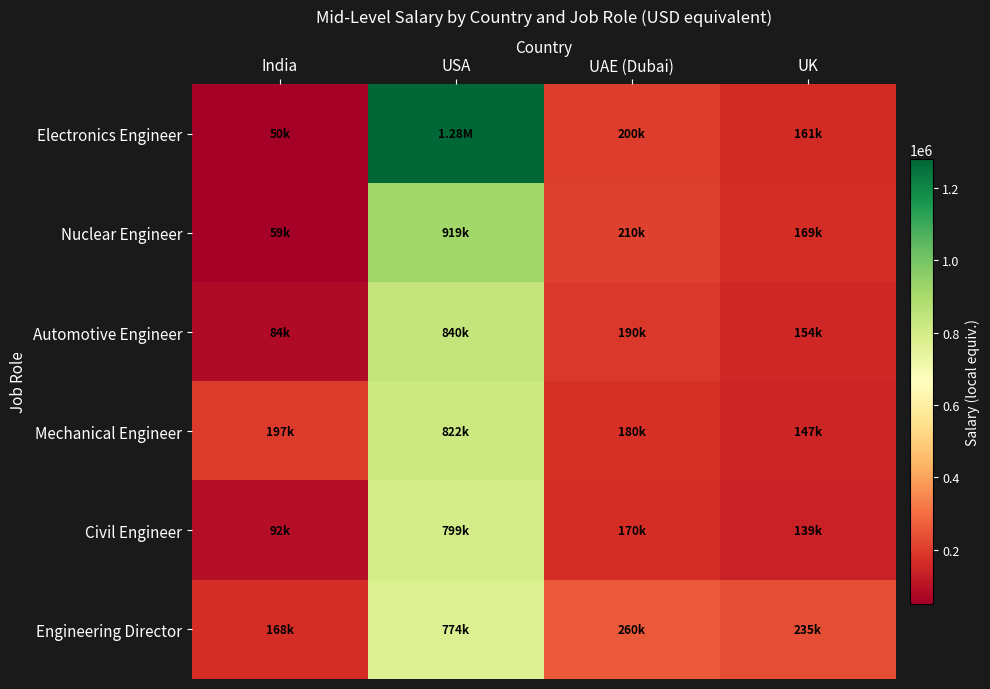

Which series changed the most between India and UK?

Electronics Engineer